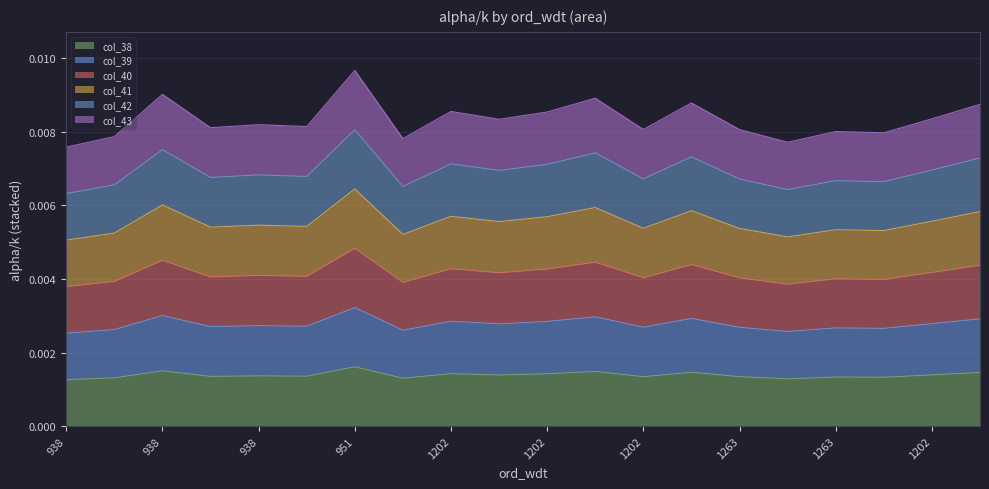

Where is the first local maximum for col_41?

938